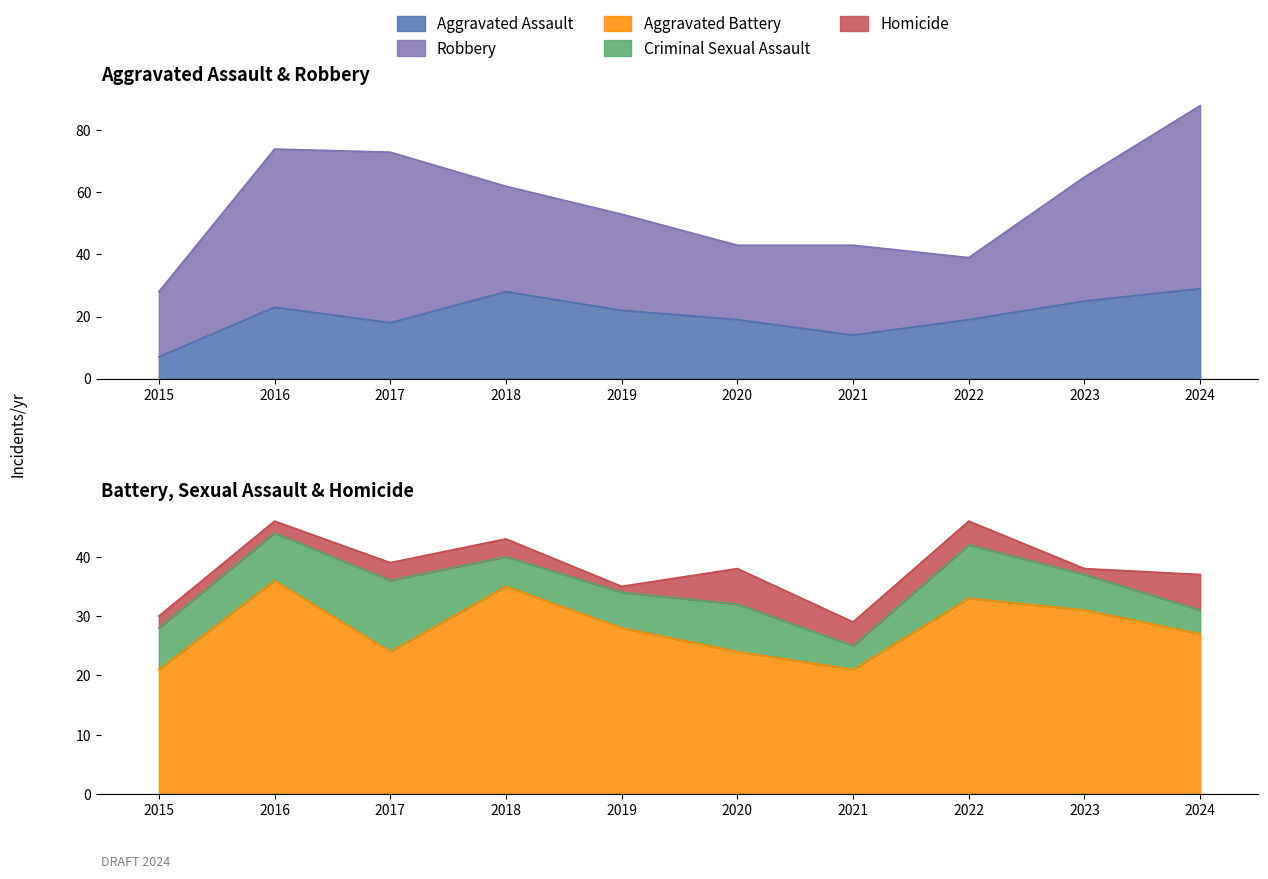

True or false: Robbery and Aggravated Assault cross at least once.

False